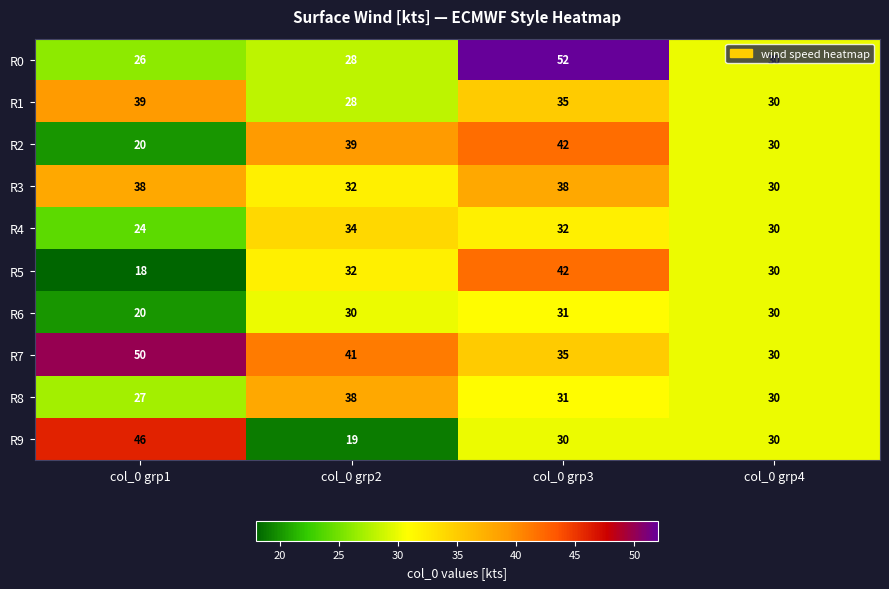

Between col_0 grp3 and col_0 grp4, which series saw the biggest shift?

R0